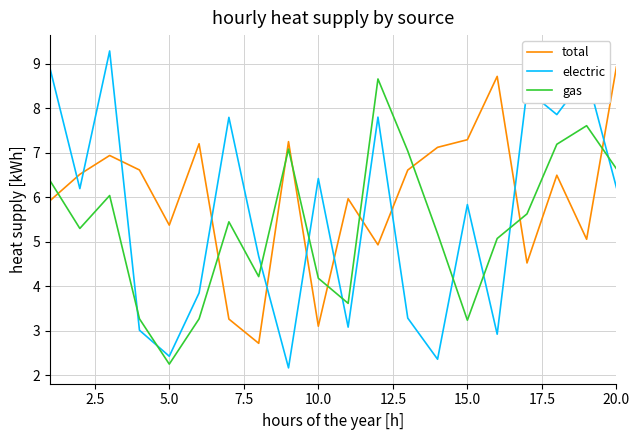

How many times do total and electric cross each other?

11